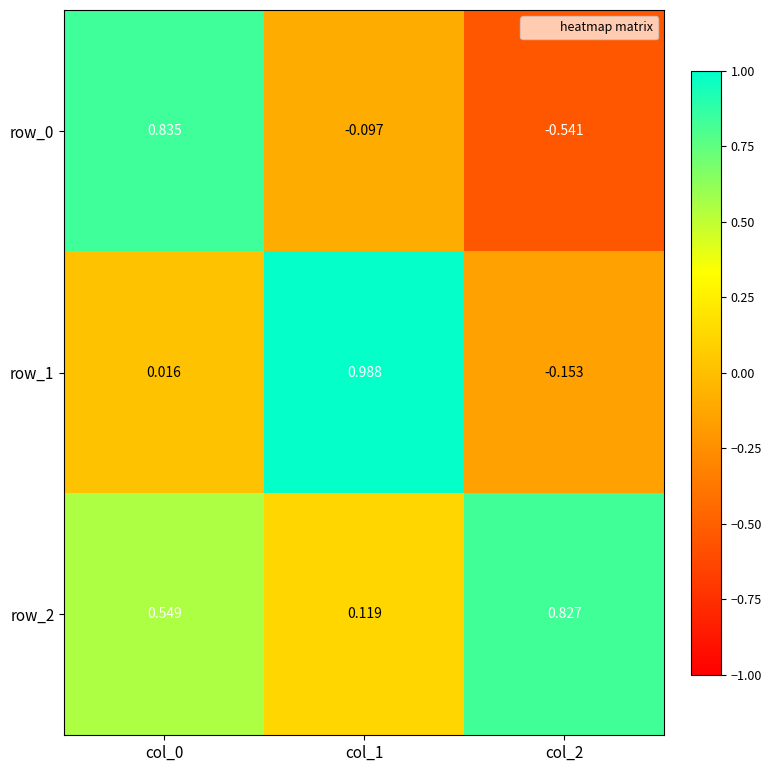

What is the sum of the row_2 values at col_1 and col_2?

0.9